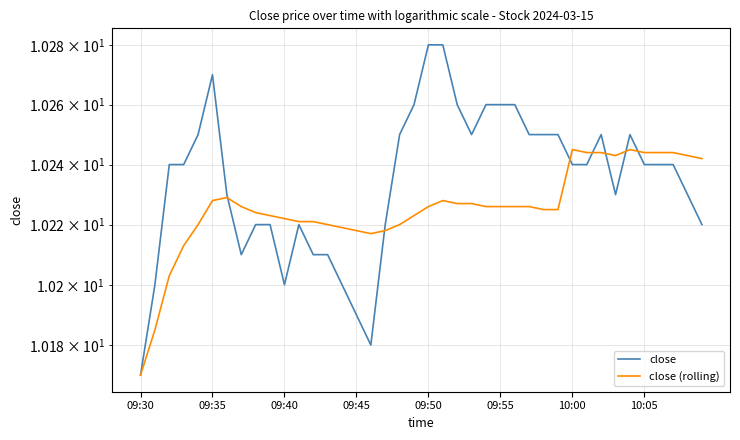

What position from the left is 09:45?

16